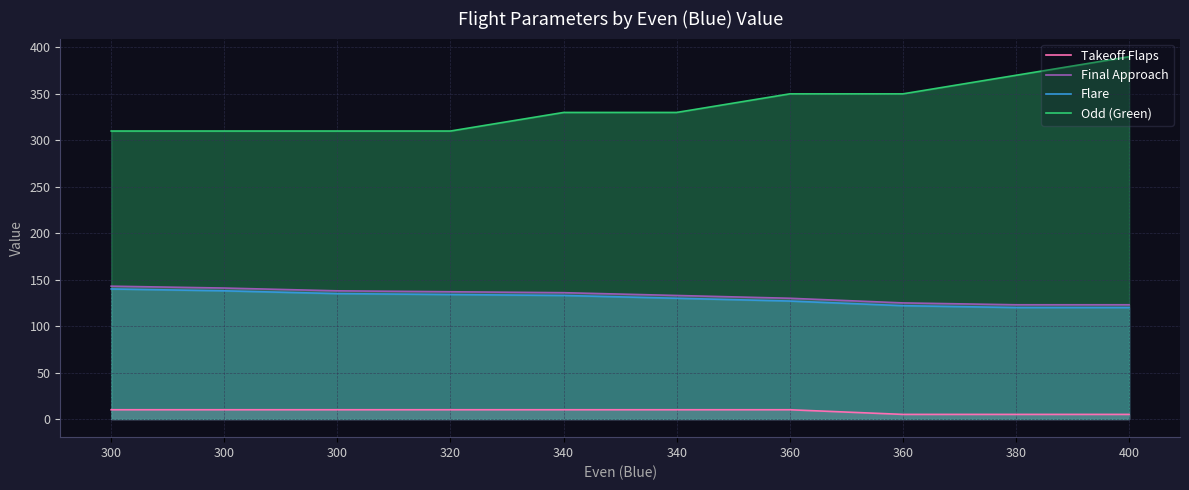

What is the approximate value of Final Approach at 360, to the nearest 10?

130